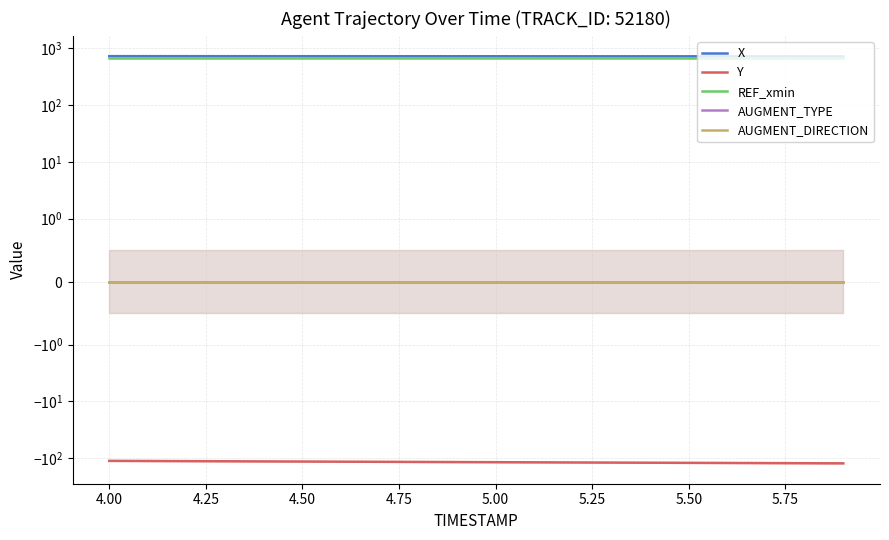

Which series has the largest range (max minus min)?

Y